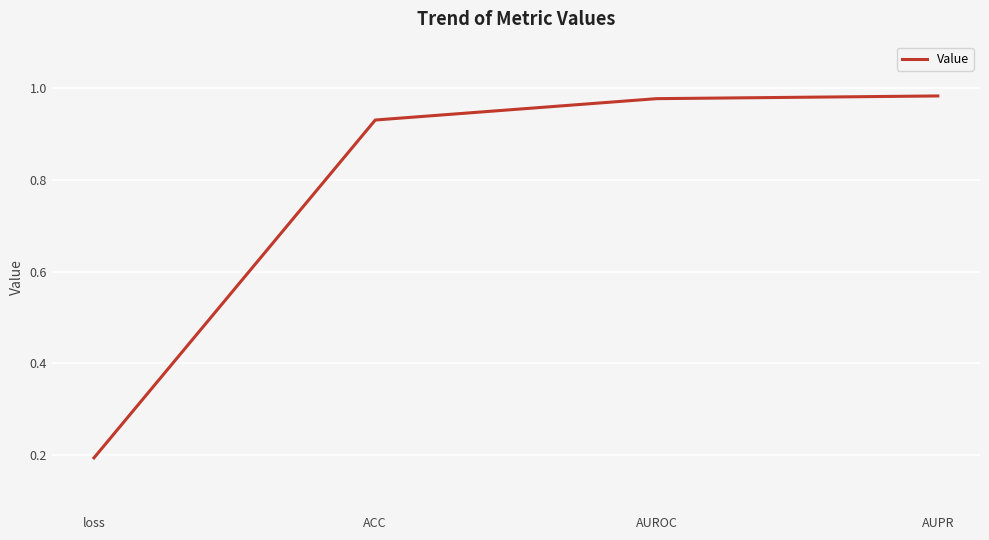

What is the smallest value displayed?

0.2